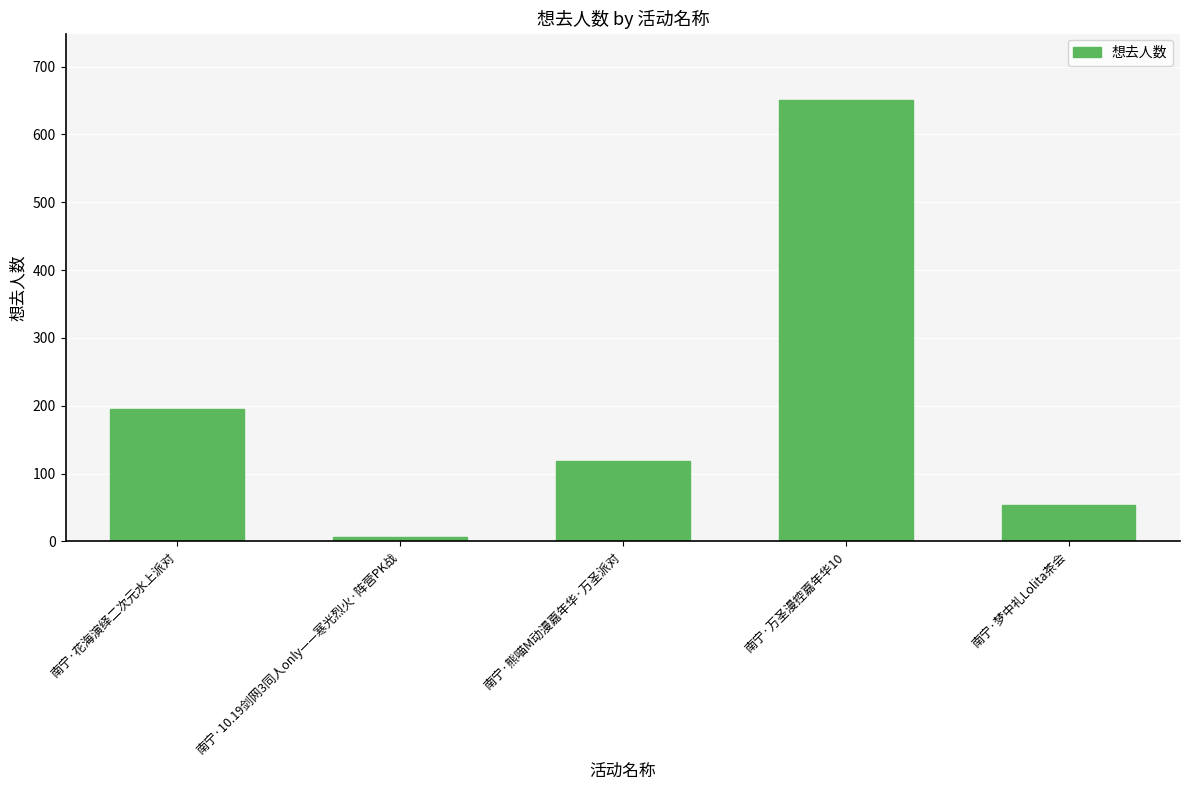

Count the number of categories in the chart.

5